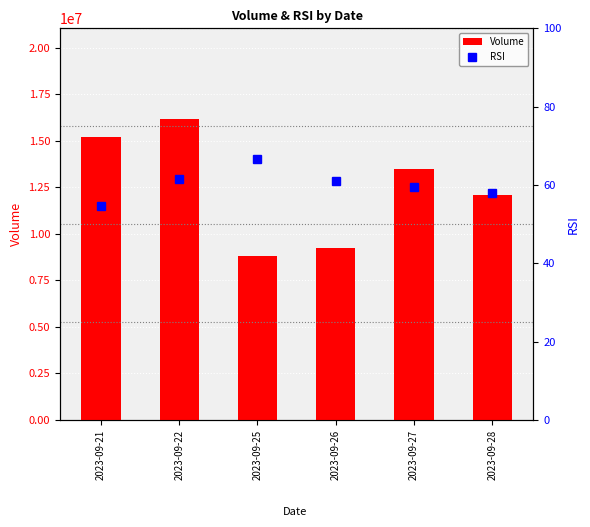

Which series has the largest total across all categories?

Volume